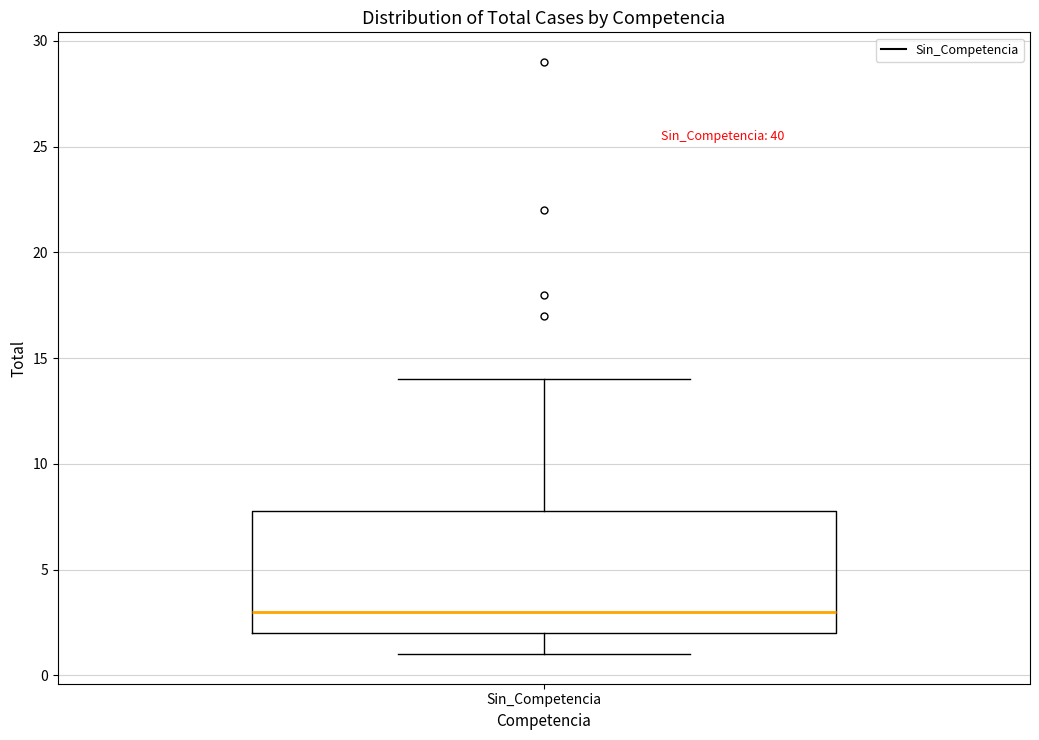

Where is the upper edge of the box for Sin_Competencia on the y-axis? The values are not printed on the chart, so give them approximately, as read against the axis.

8